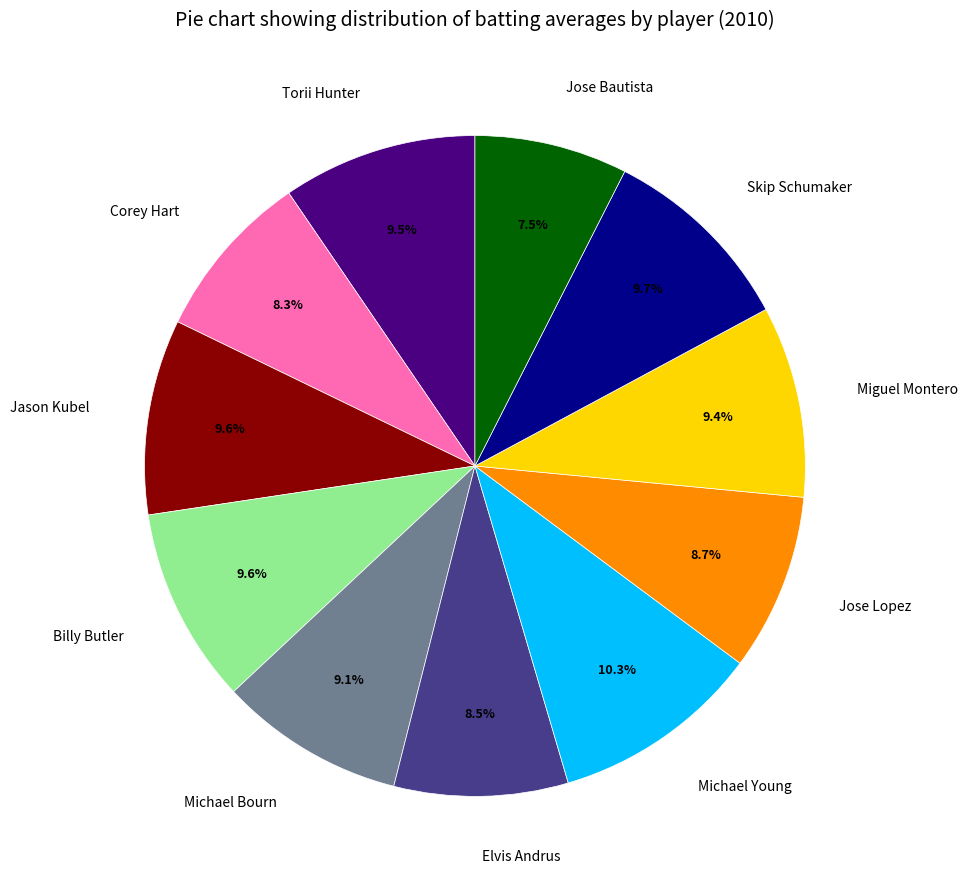

Does Jason Kubel account for over 50% of the chart?

No